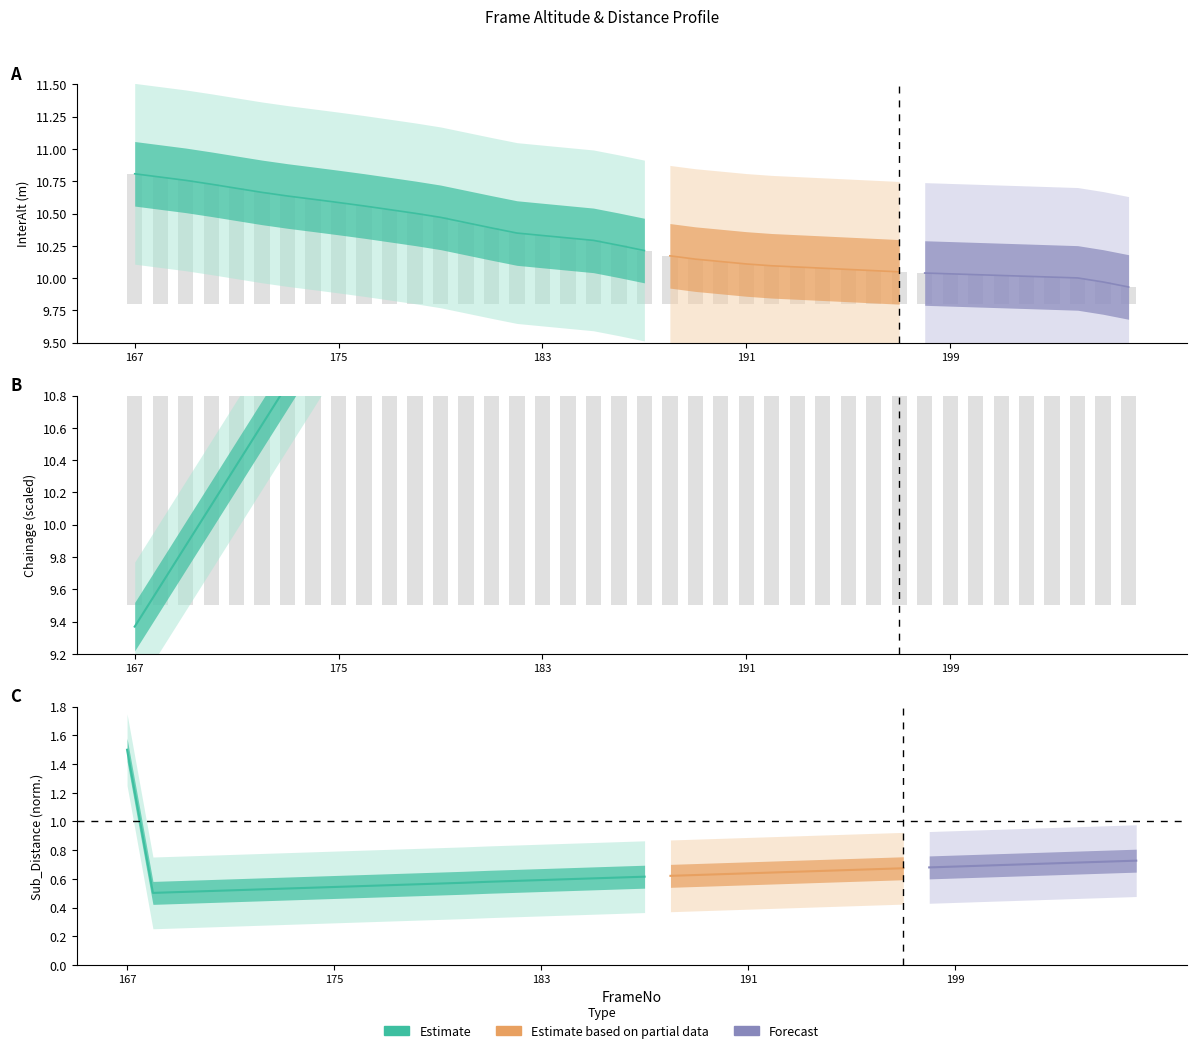

What is the difference between the second highest and second lowest values in the MeasuredChainage series?

2.8